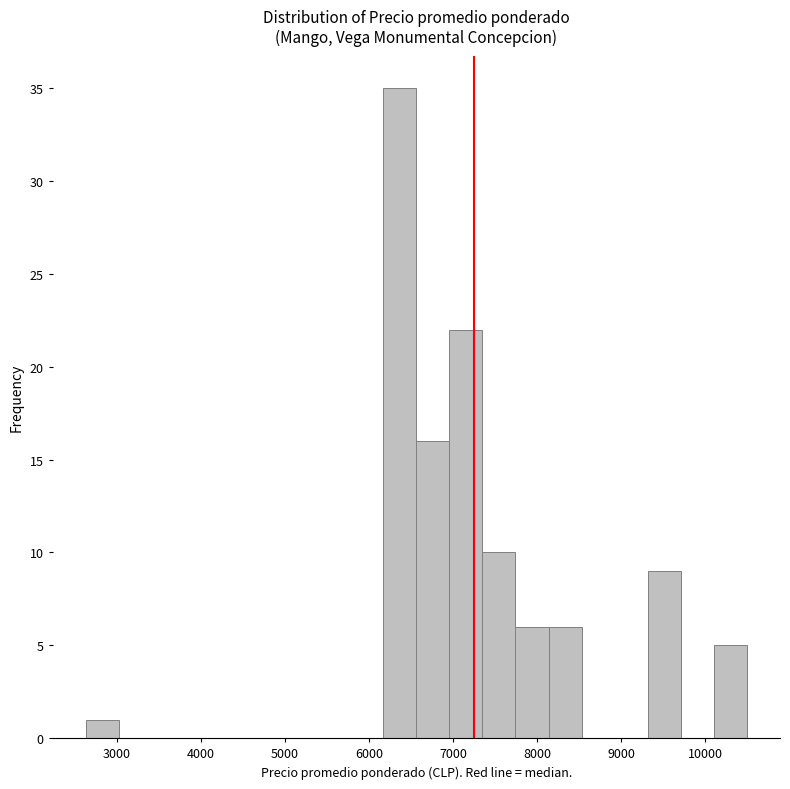

Read against the x-axis, roughly where is the centre of the tallest bar?

6400